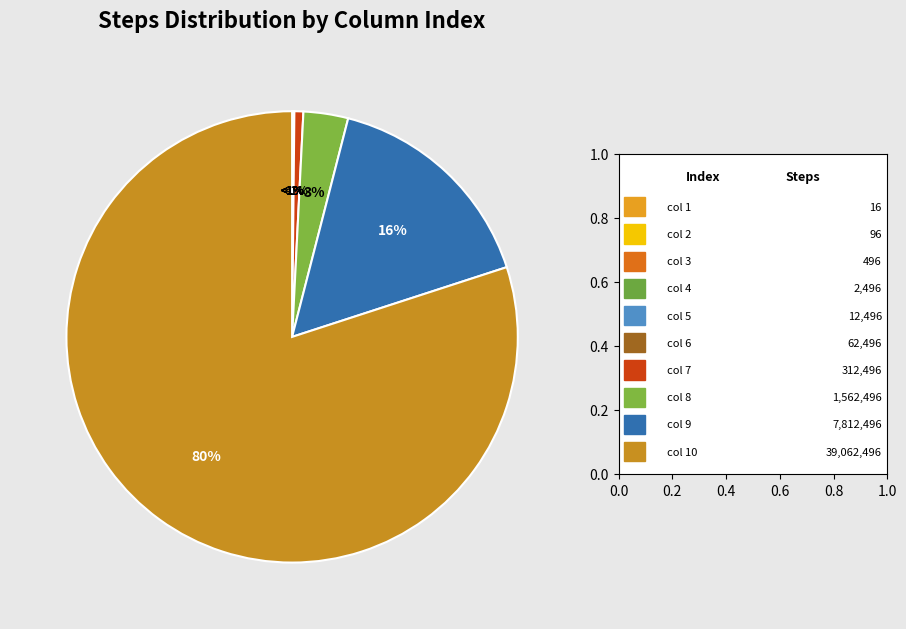

Which category has the smallest portion of the pie?

16